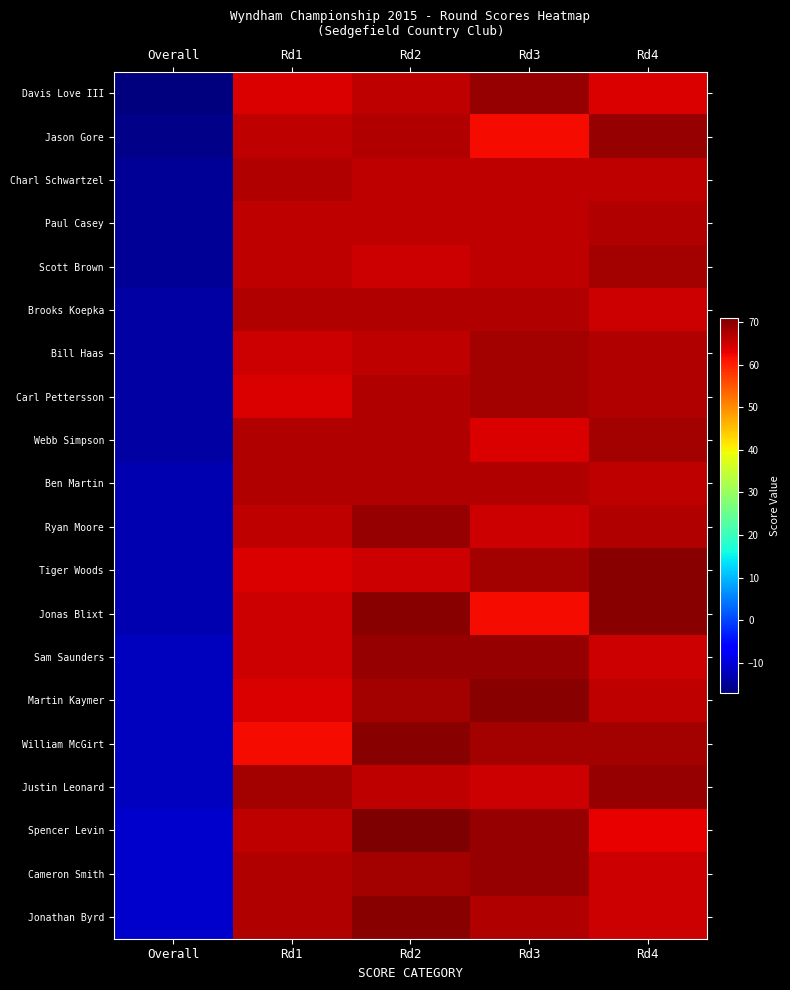

How many data points does each series have?

5